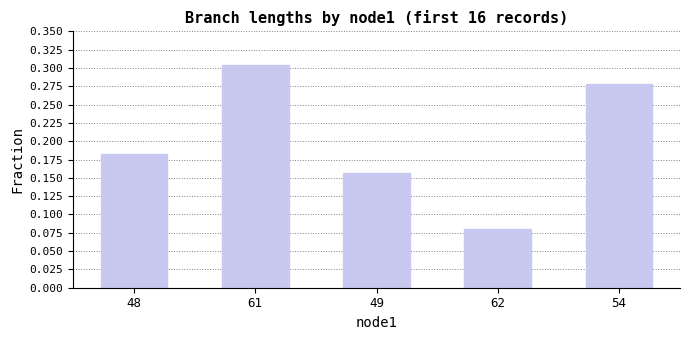

Rank the categories by value from lowest to highest.

62, 49, 48, 54, 61